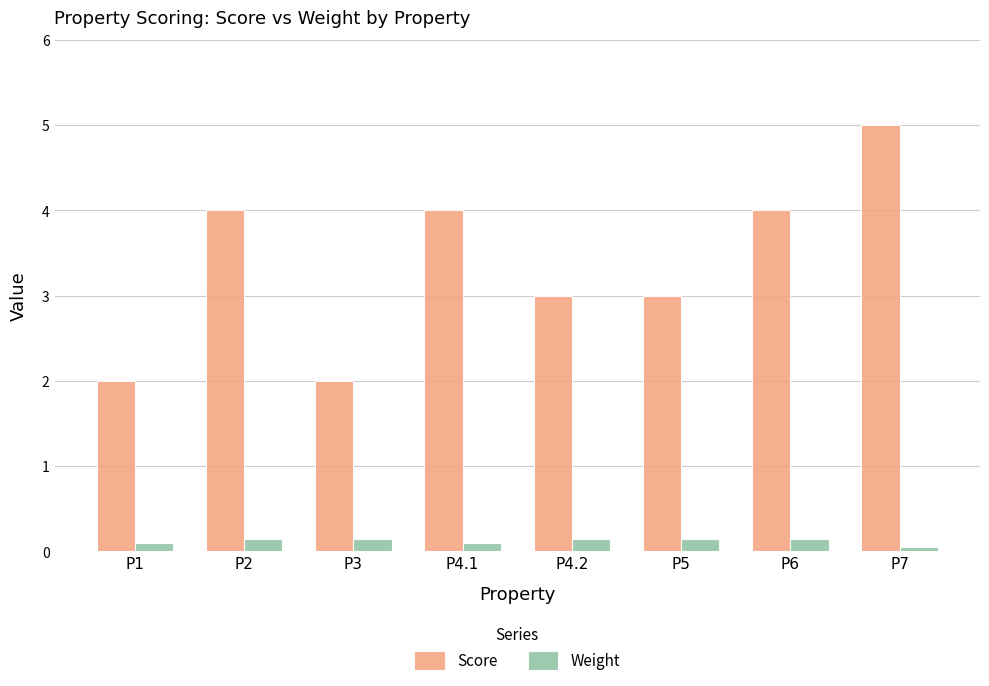

At which label is Weight closest to 0?

P7